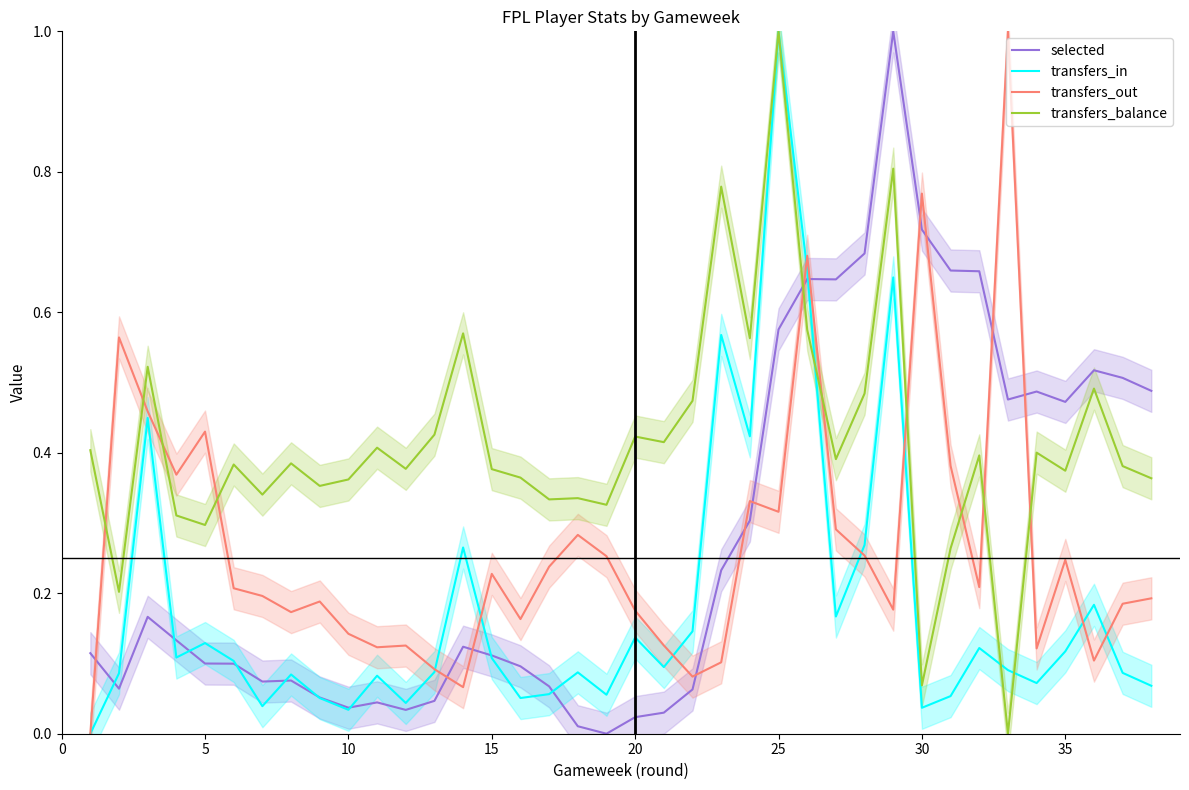

True or false: transfers_balance and selected cross at least once.

True